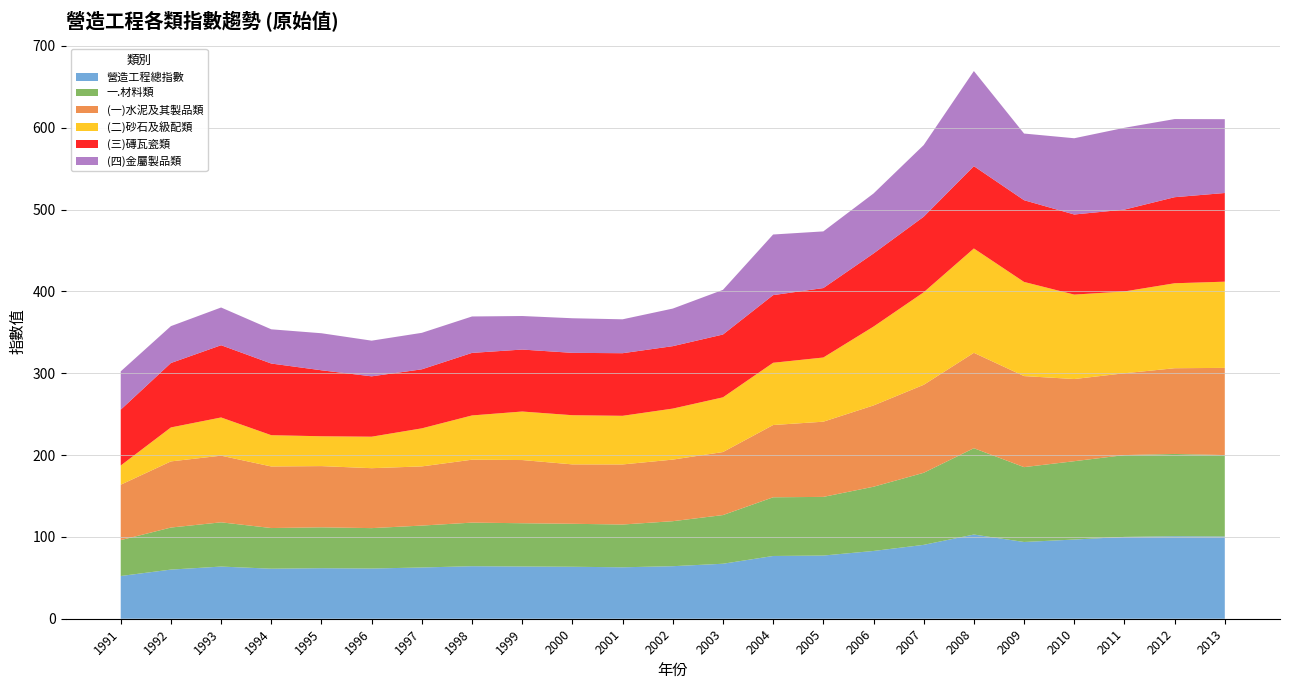

Reading left to right, extract all data points from this chart.

營造工程總指數: 52.2	60.1	63.8	61.1	61.8	61.4	62.6	64.2	63.8	63.5	62.9	64.2	67.2	76.7	77.2	82.8	90.3	102.9	93.8	96.8	100.0	100.8	100.5
一.材料類: 43.9	51.4	54.1	49.7	50.0	49.4	51.2	53.3	52.9	52.5	52.3	55.0	59.5	71.7	71.7	78.5	88.1	105.5	91.5	95.8	100.0	100.5	99.5
(一)水泥及其製品類: 67.7	80.8	81.5	75.2	74.8	73.2	72.3	76.9	77.2	72.6	73.4	75.3	77.0	88.3	91.9	99.3	107.5	116.6	111.3	100.4	100.0	104.8	106.6
(二)砂石及級配類: 23.5	41.5	46.7	38.2	36.5	38.5	46.5	54.1	59.3	60.1	59.4	62.4	66.9	76.1	78.4	96.4	113.1	127.5	115.1	103.2	100.0	103.8	105.4
(三)磚瓦瓷類: 68.2	78.7	88.3	87.6	80.6	73.8	72.2	76.4	75.7	76.2	76.5	76.3	76.8	82.7	84.9	89.3	92.3	100.6	99.9	97.9	100.0	105.2	108.4
(四)金屬製品類: 46.8	45.1	46.1	41.8	45.3	43.6	44.6	44.5	41.0	42.3	41.4	45.9	54.6	74.1	69.2	73.3	87.6	116.2	81.5	93.2	100.0	95.5	90.2